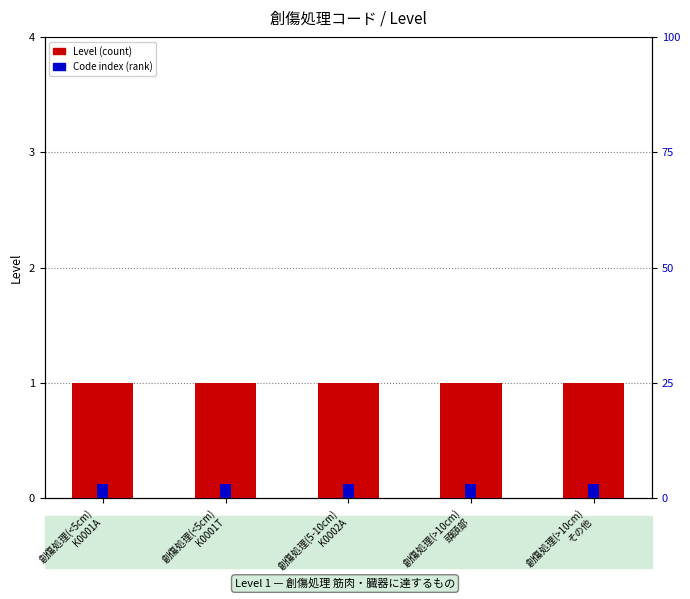

Are the bars grouped side by side (vs. stacked)?

Yes